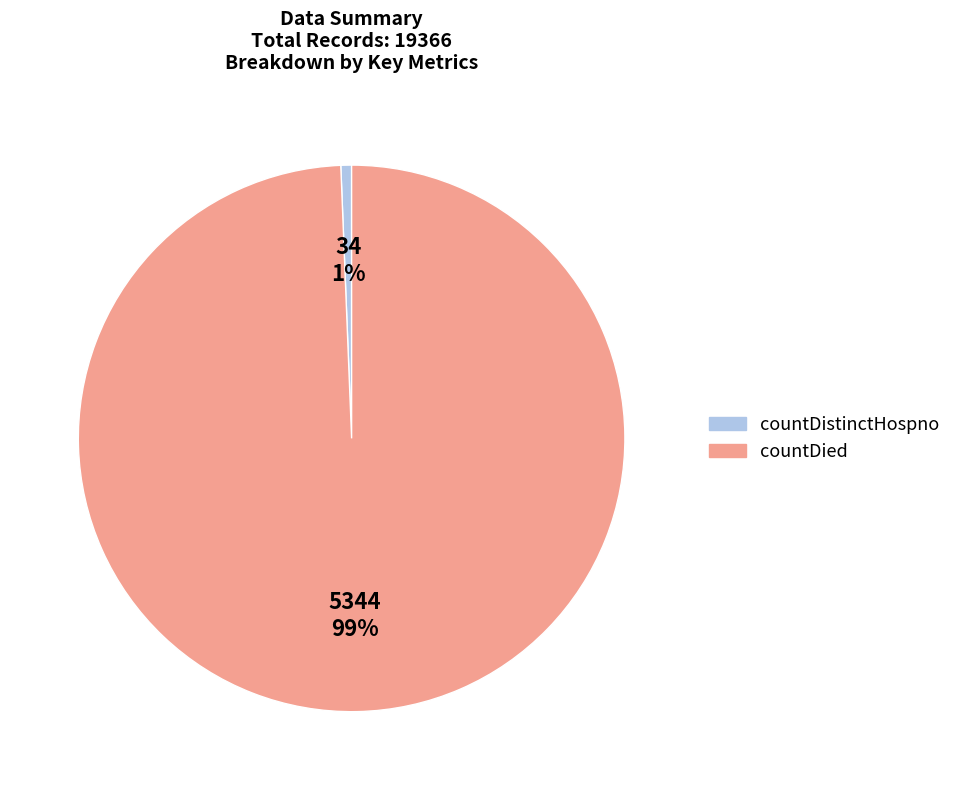

Is it true that countDied is 88% of the pie?

False